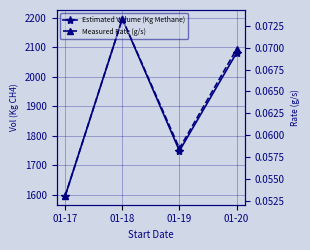

At 01-19, list the series in order from smallest to largest.

Measured Rate (g/s), Estimated Volume (Kg Methane)